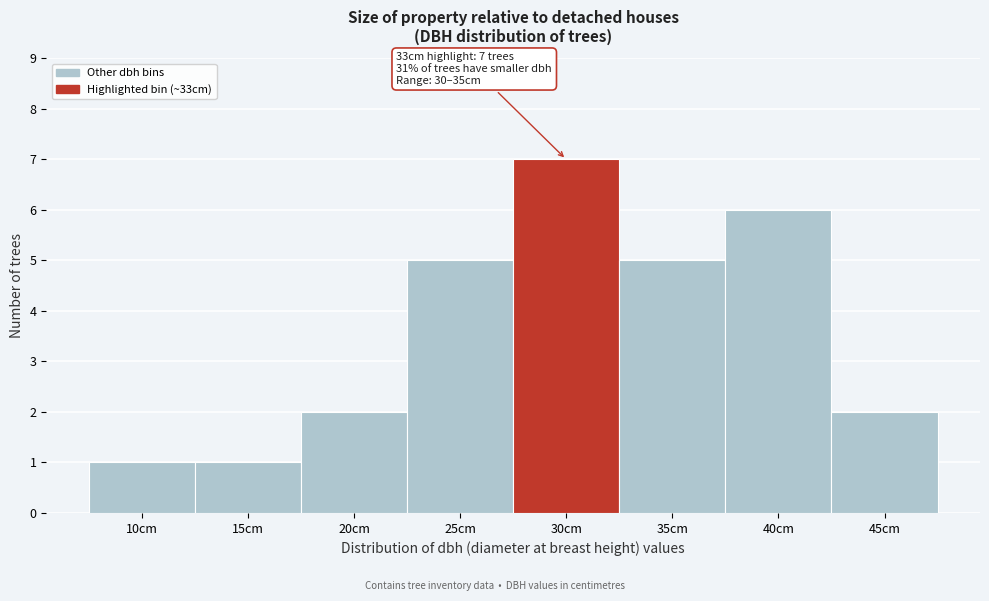

Reading left to right, what are all the values shown in this chart?

1	1	2	5	7	5	6	2